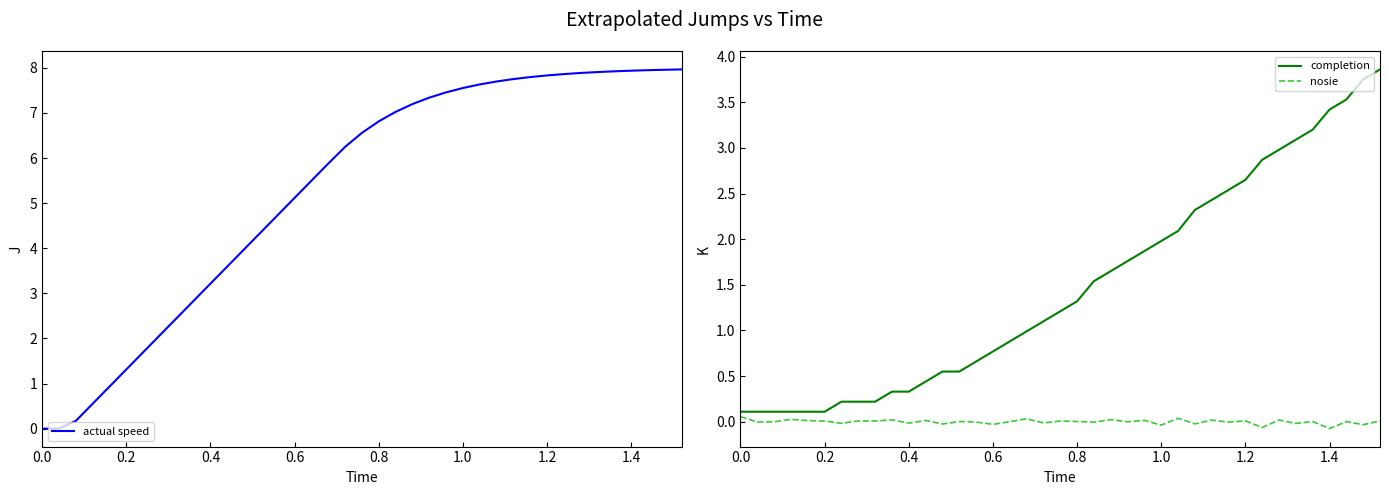

Where do actual speed and completion first cross each other?

0.2 and 0.4